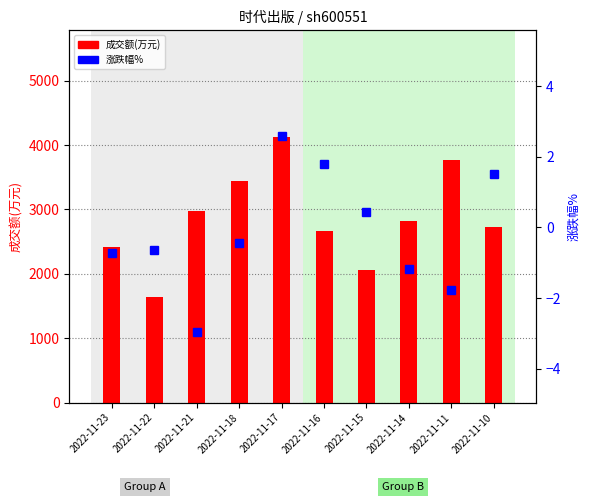

How many values in the 成交额(万元) series are below 2823?

5